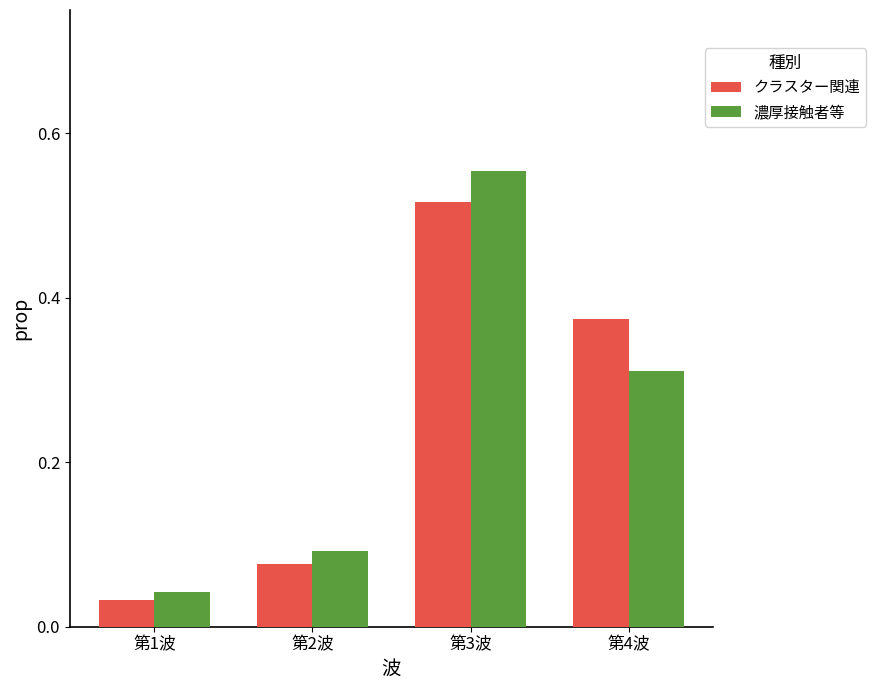

Where is 濃厚接触者等 nearest to the value 0?

第1波